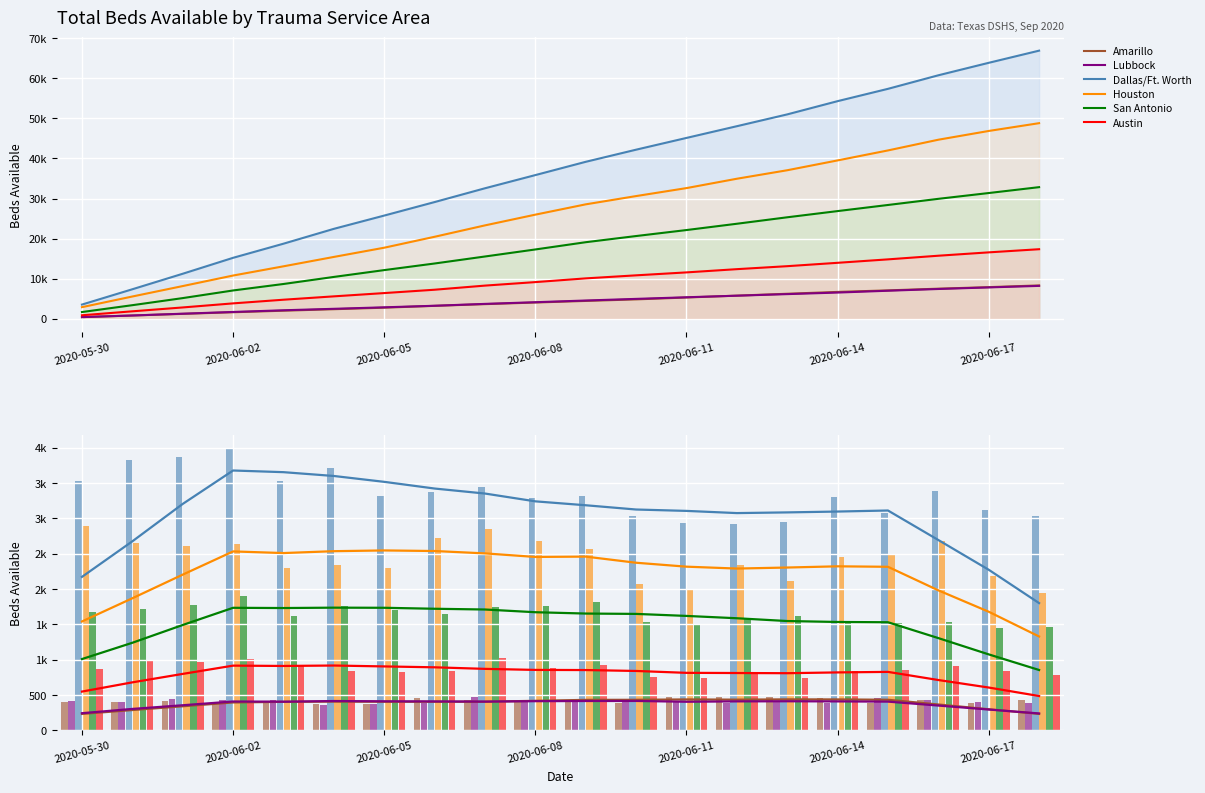

Reading left to right, transcribe all the data shown in this chart.

Amarillo: 399	404	415	401	385	373	378	462	426	402	399	386	465	470	470	462	381	426	381	432
Lubbock: 408	402	446	435	423	364	374	387	468	418	424	408	403	391	393	388	456	435	394	381
Dallas/Ft. Worth: 3535	3822	3872	3978	3524	3708	3314	3370	3444	3291	3314	3028	2934	2926	2948	3307	3074	3382	3113	3037
Houston: 2890	2659	2605	2631	2300	2343	2302	2728	2845	2679	2573	2065	1991	2335	2120	2455	2492	2675	2185	1944
San Antonio: 1672	1711	1768	1907	1614	1764	1704	1649	1748	1756	1810	1540	1495	1572	1614	1548	1525	1534	1448	1467
Austin: 867	986	965	1016	914	838	820	835	1029	876	928	760	734	806	745	842	859	910	838	786